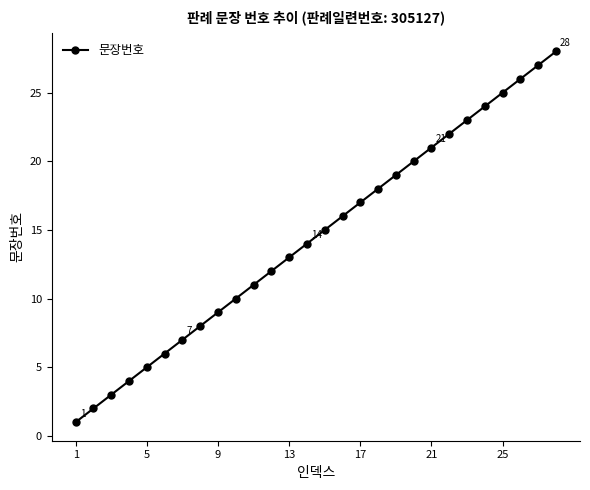

What is the difference between the maximum and minimum values?

27